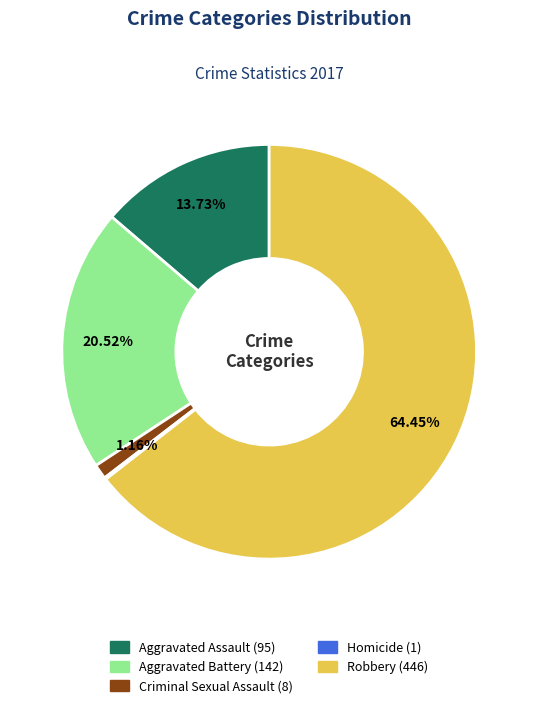

Which category has the biggest portion of the pie?

Robbery